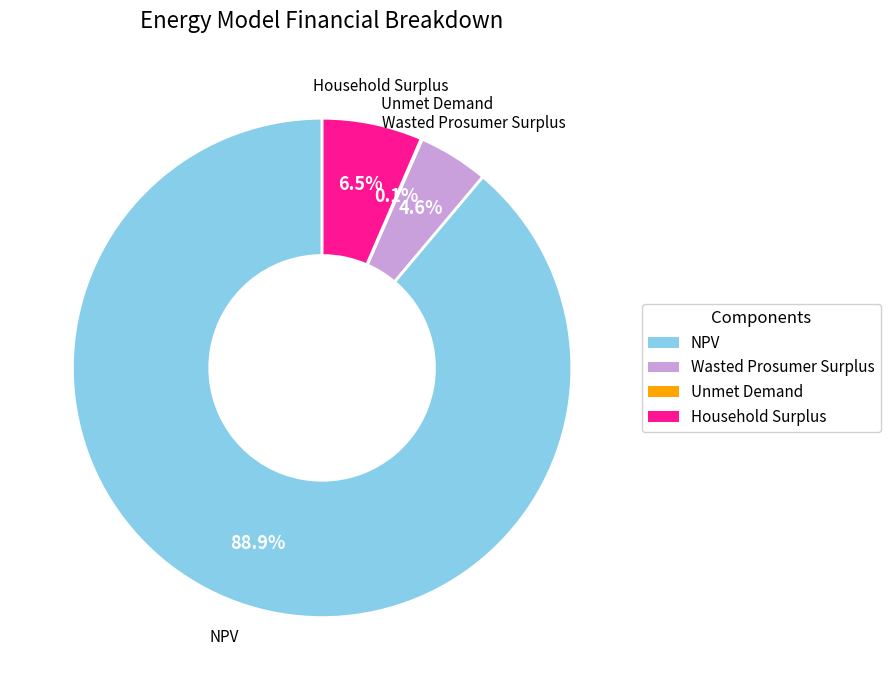

Which slice represents more than half of the pie?

NPV